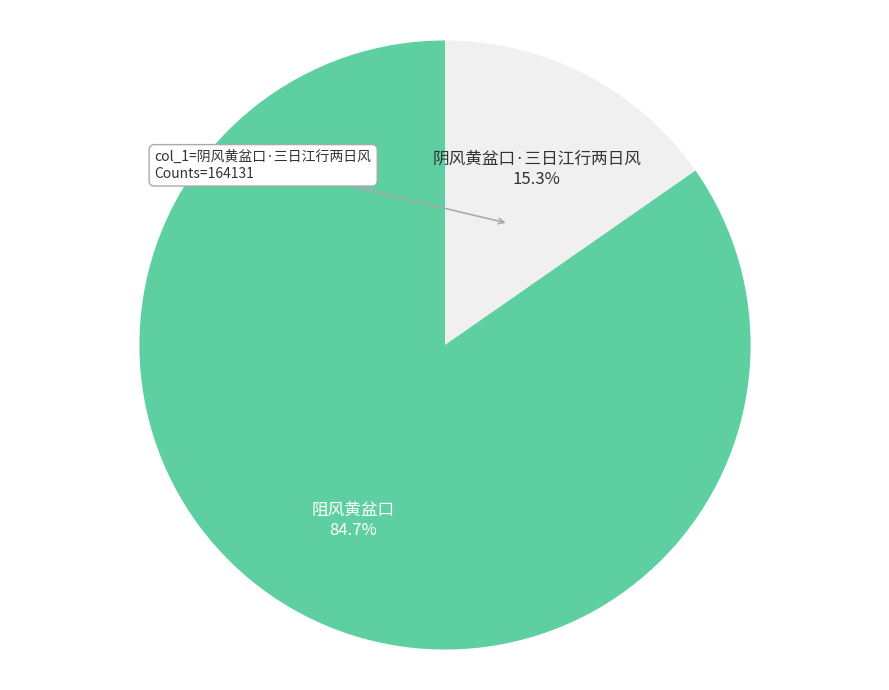

Is there any slice that represents more than half of the pie?

Yes